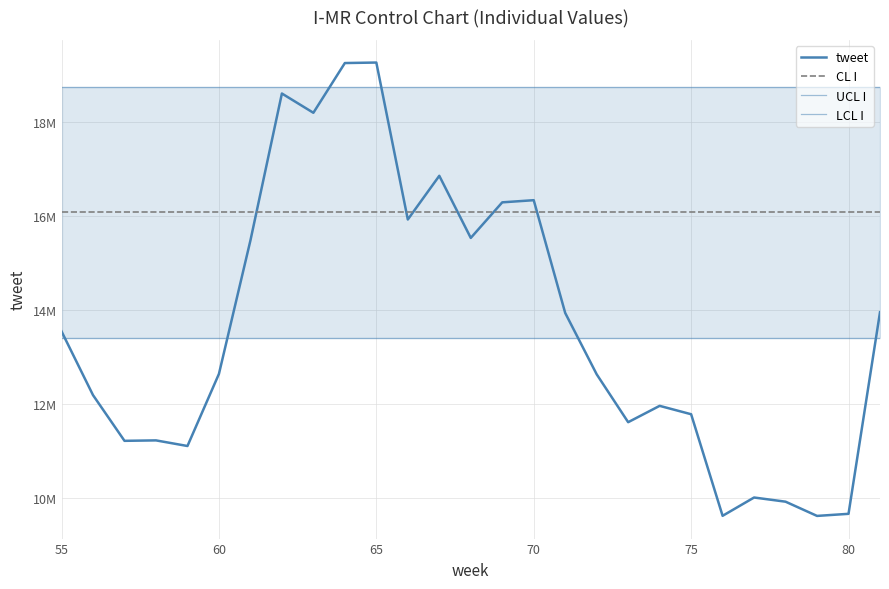

Is this an area chart (filled region under the line)?

No